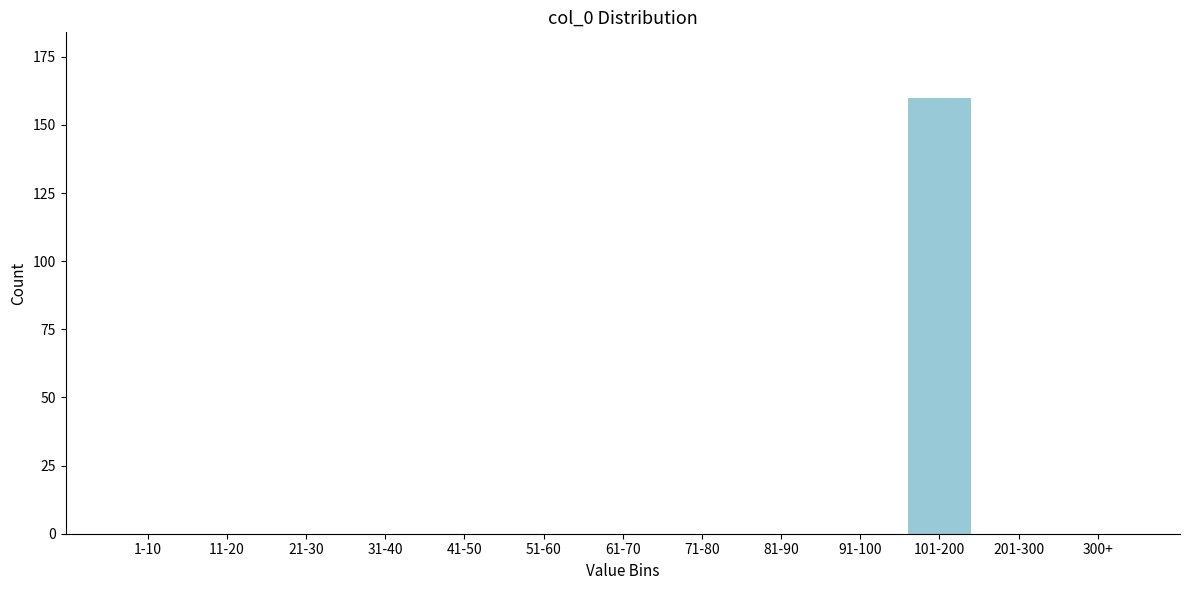

Reading left to right, list all the values displayed in this chart.

1-10=0	11-20=0	21-30=0	31-40=0	41-50=0	51-60=0	61-70=0	71-80=0	81-90=0	91-100=0	101-200=160	201-300=0	300+=0